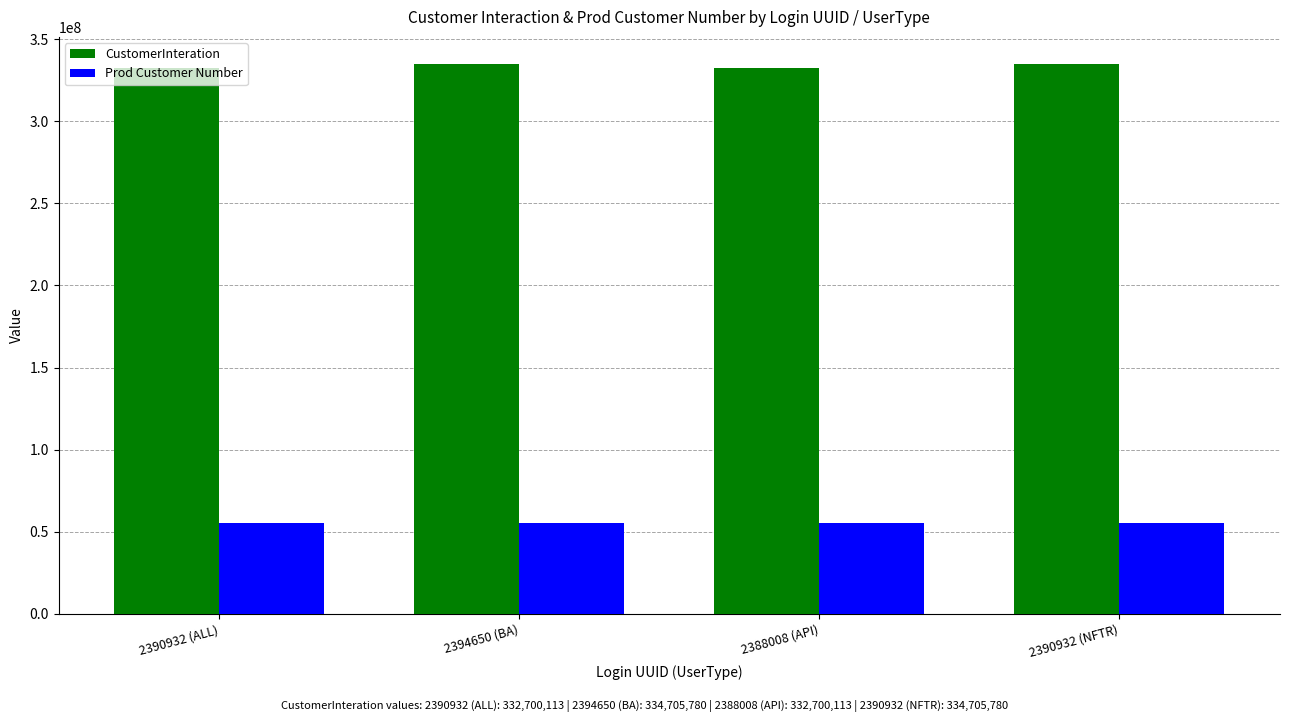

Reading right to left, list all the values displayed in this chart.

CustomerInteration: 334705780	332700113	334705780	332700113
Prod Customer Number: 55032968	55032968	55032968	55032968